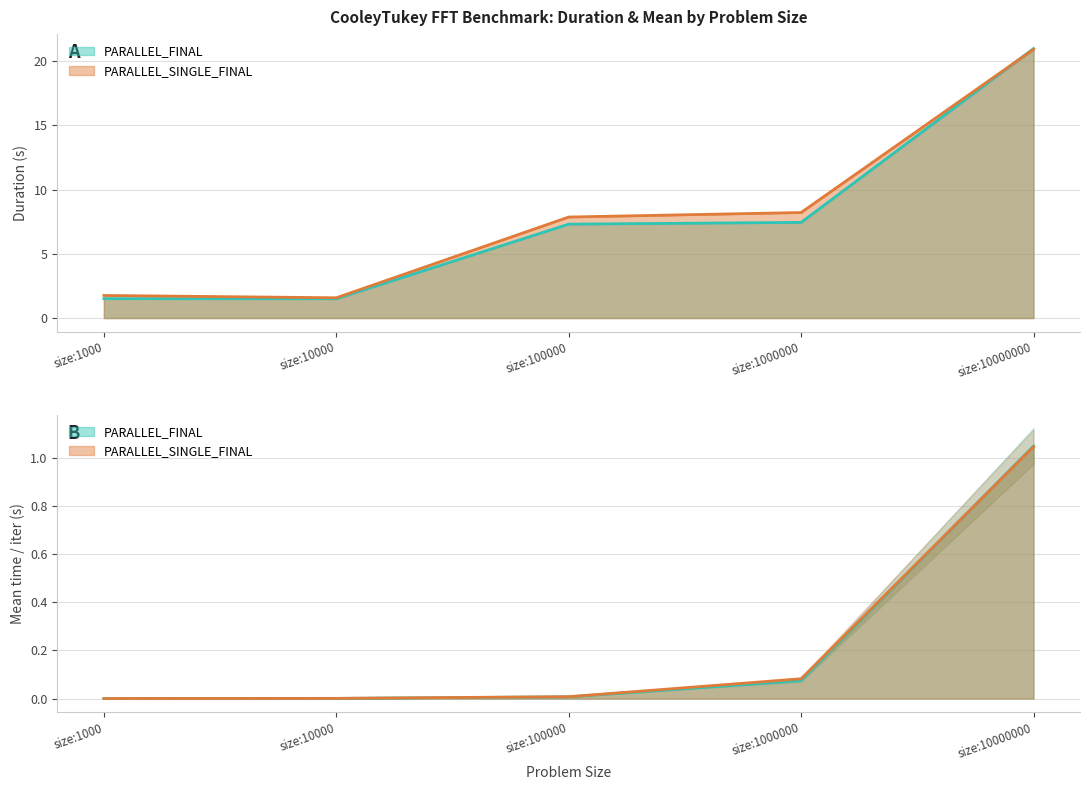

What is the average value of the PARALLEL_FINAL_Duration series?

7.7